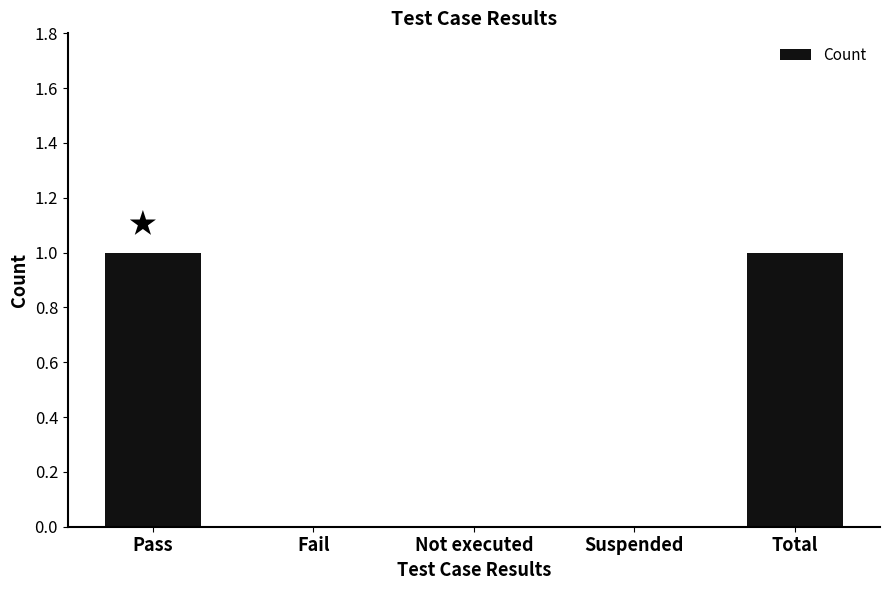

Reading left to right, what are all the values shown in this chart?

Pass=1	Fail=0	Not executed=0	Suspended=0	Total=1